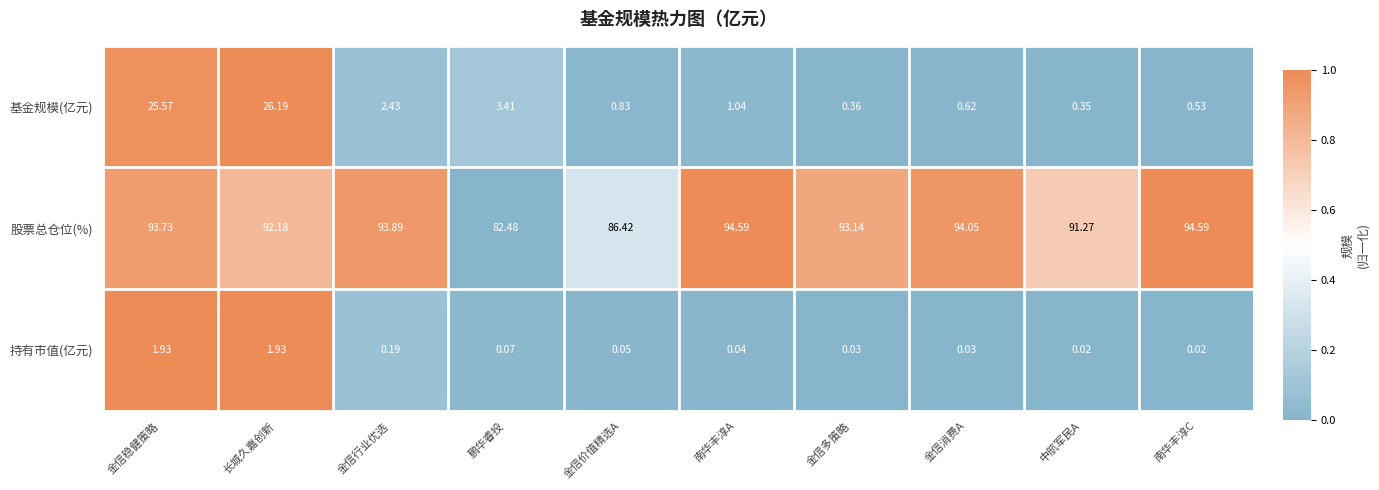

At which category is the sum across all series the highest?

金信稳健策略